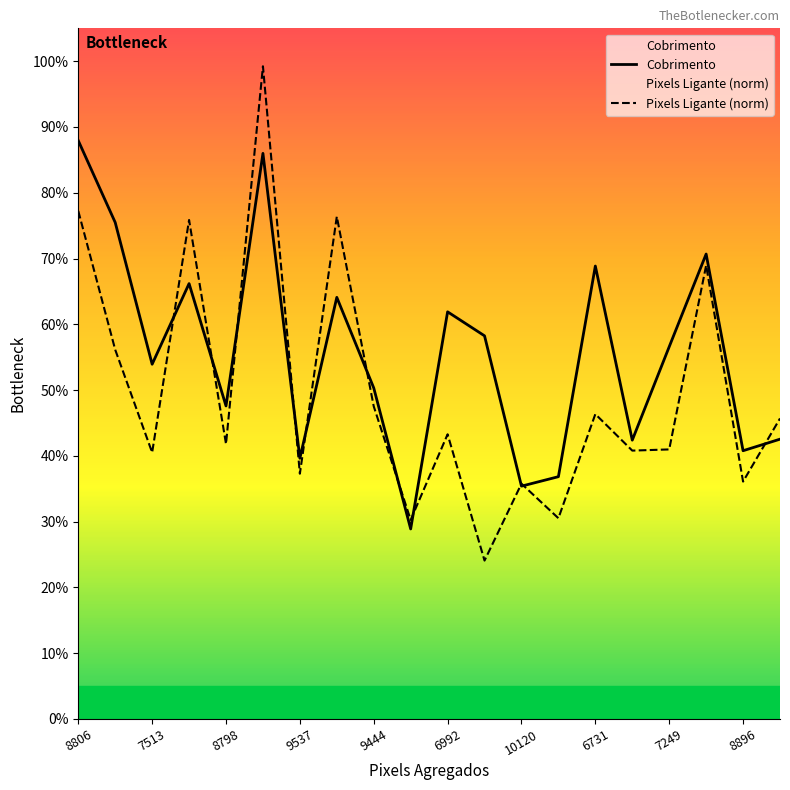

What position from the right is 11?

9